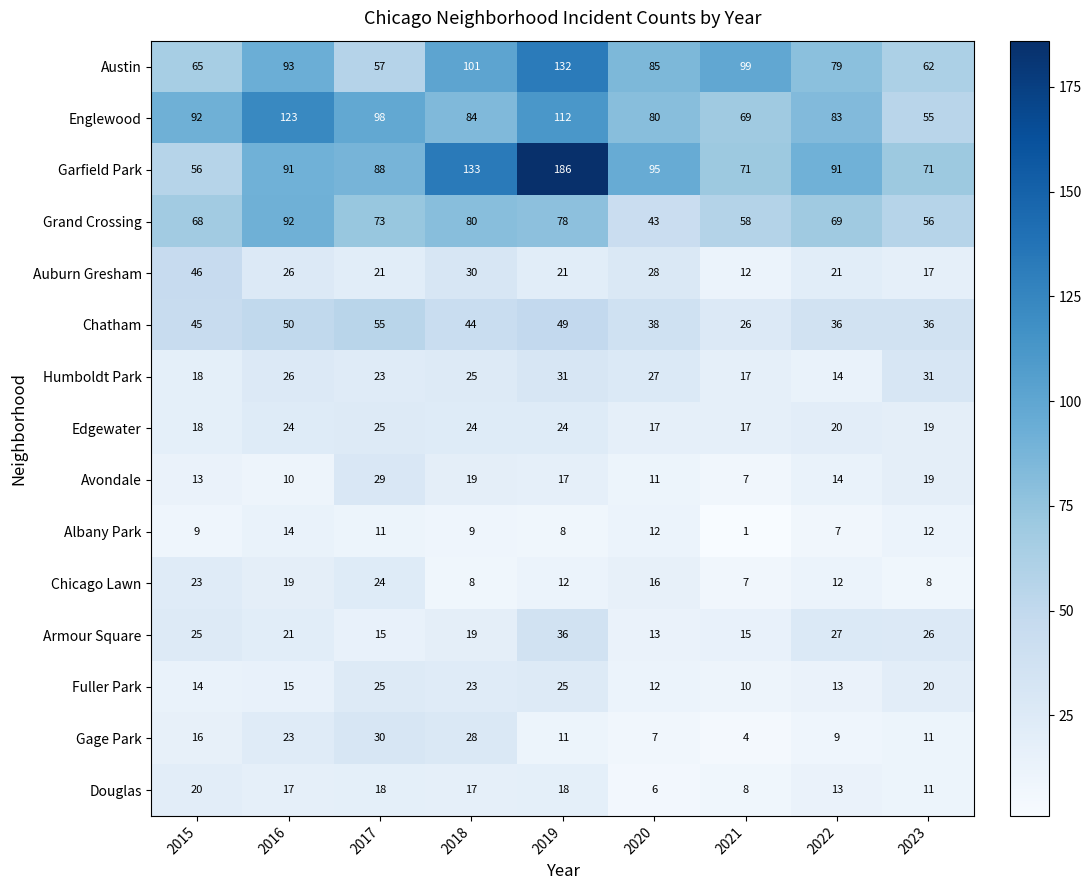

The Auburn Gresham series shows 15 at 2015. True or false?

False